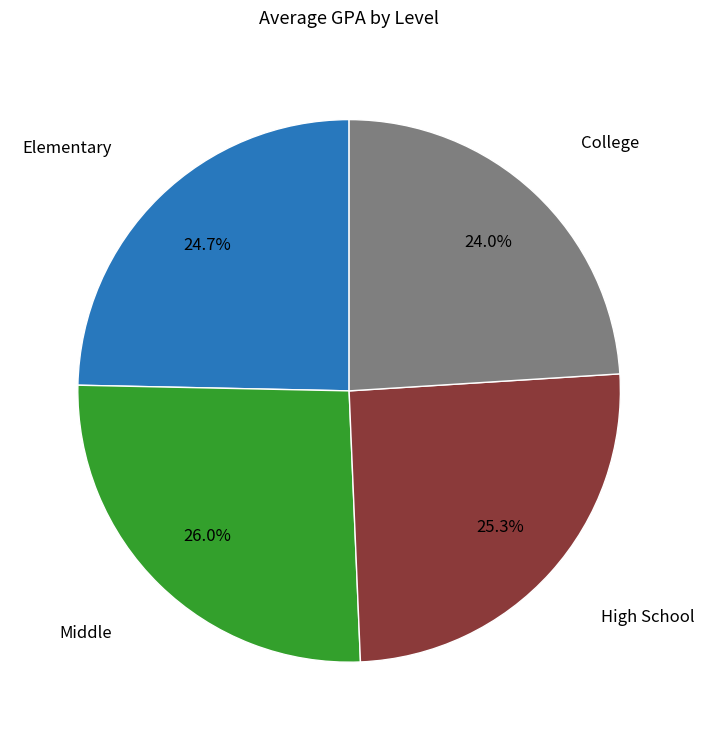

Which has a higher value, Elementary or High School?

High School